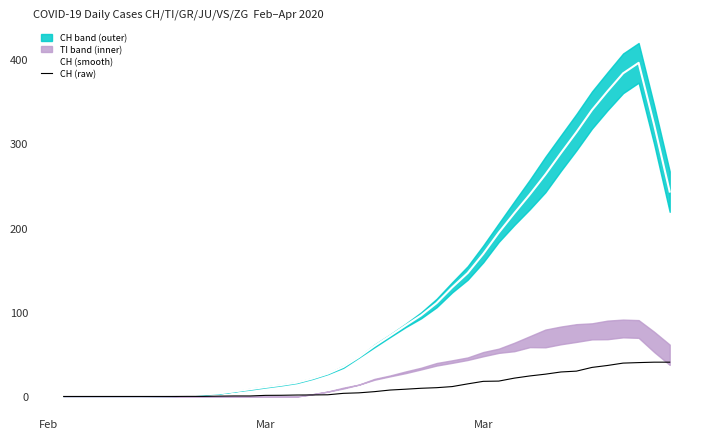

The value of CH (raw) at 37 is 23.6. True or false?

False